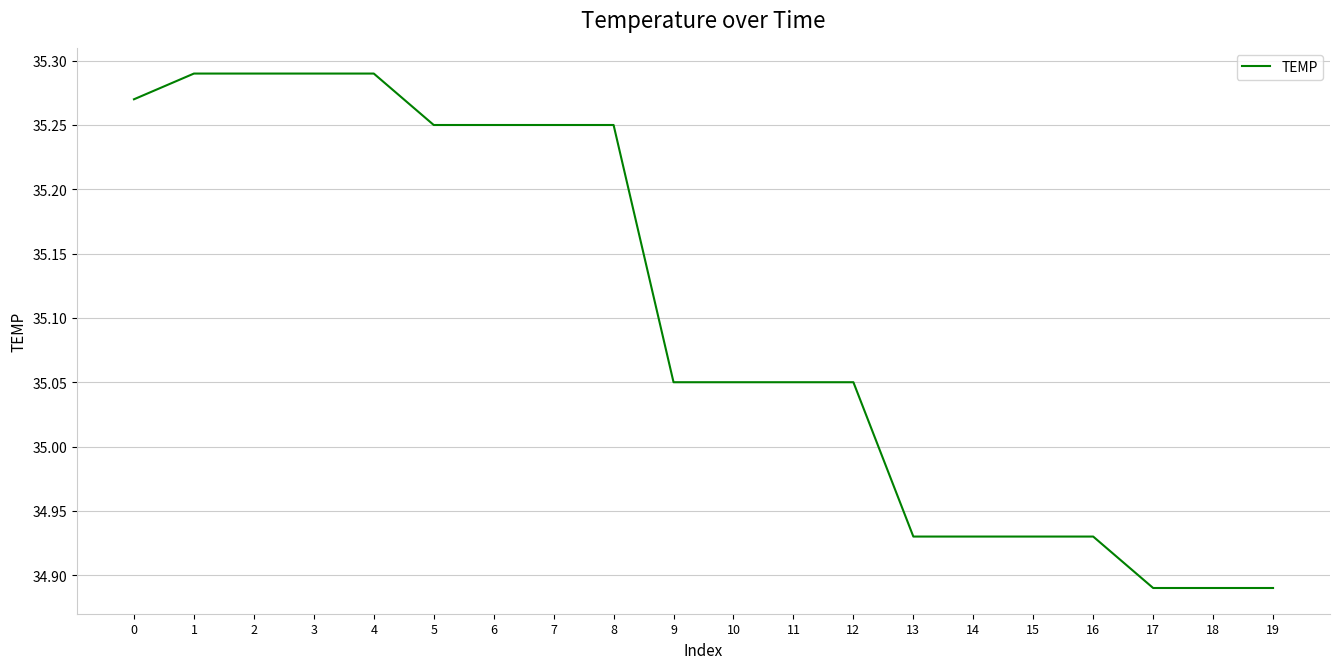

The chart shows a value of 18.2 at 18. True or false?

False